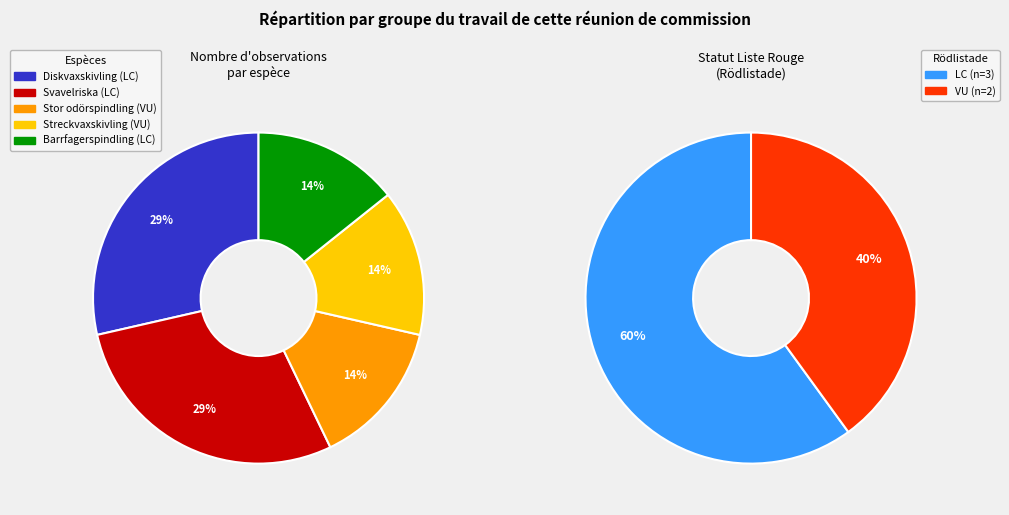

Approximately how many times larger is the value at Diskvaxskivling compared to Barrfagerspindling?

2.0